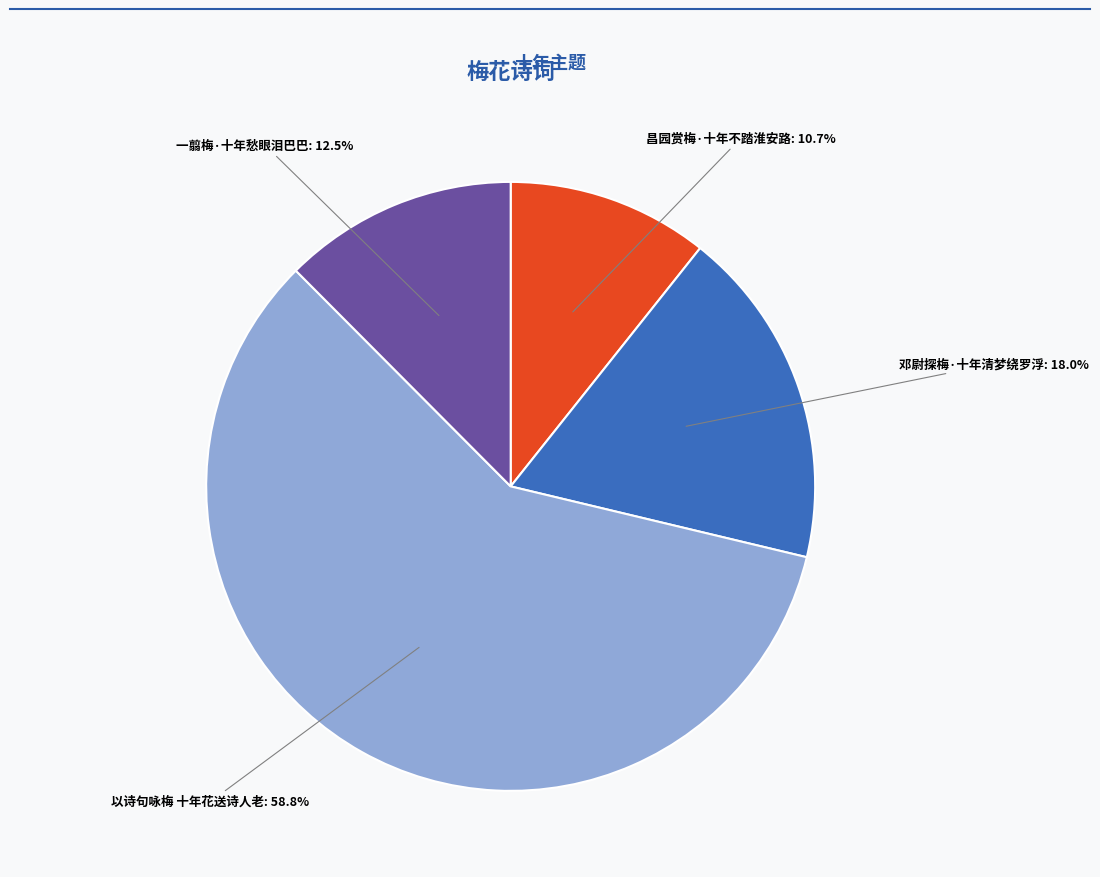

Is there a majority slice in this chart?

Yes